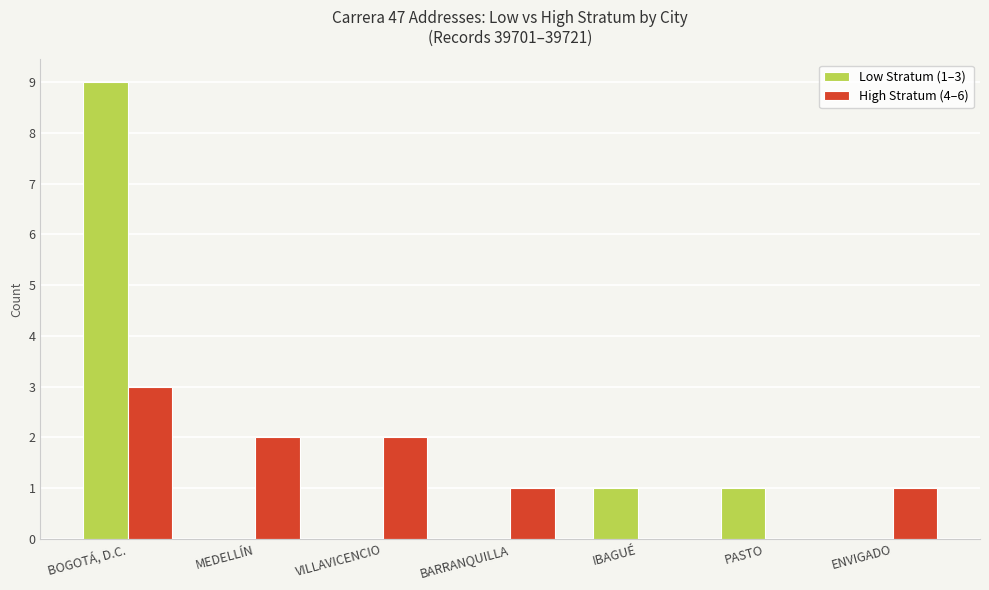

Is it true that High Stratum (4–6) equals 1 at ENVIGADO?

True